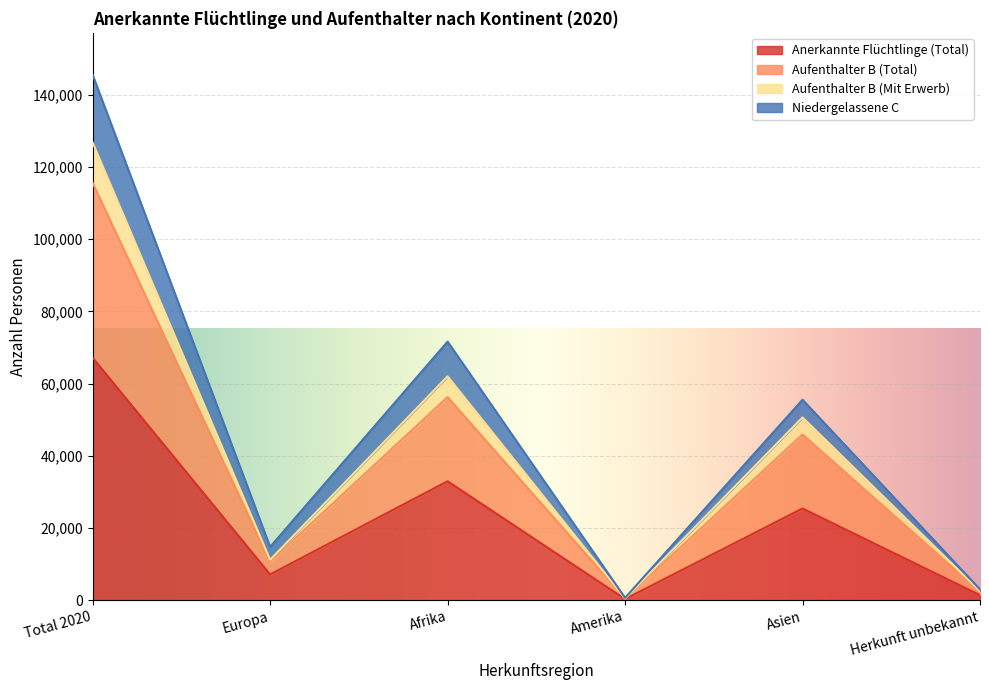

What is the label of the 3rd point from the right?

Amerika